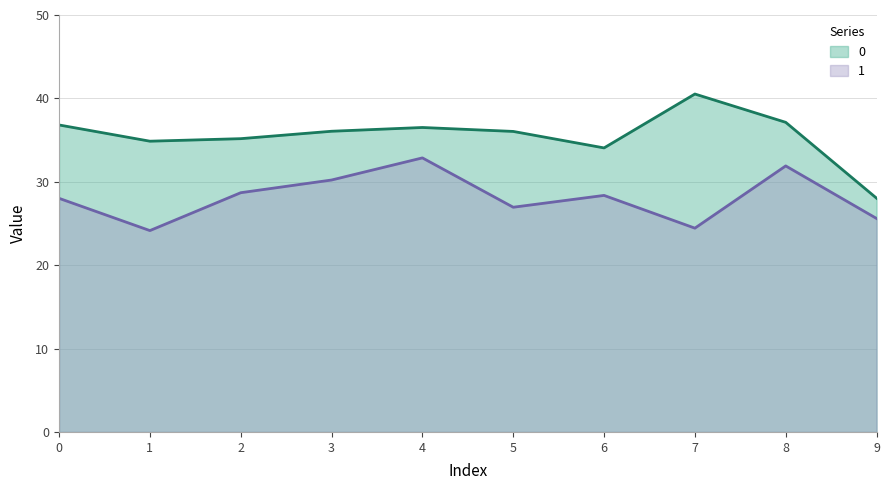

Which category has the lowest value in the 0 series?

9